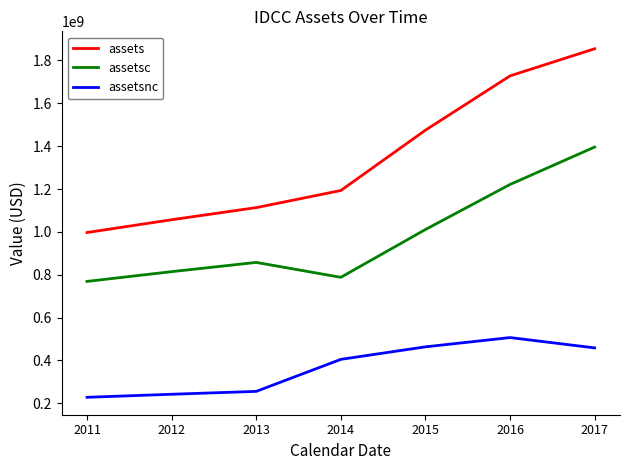

Is it true that assets equals 996968000 at 2011?

True